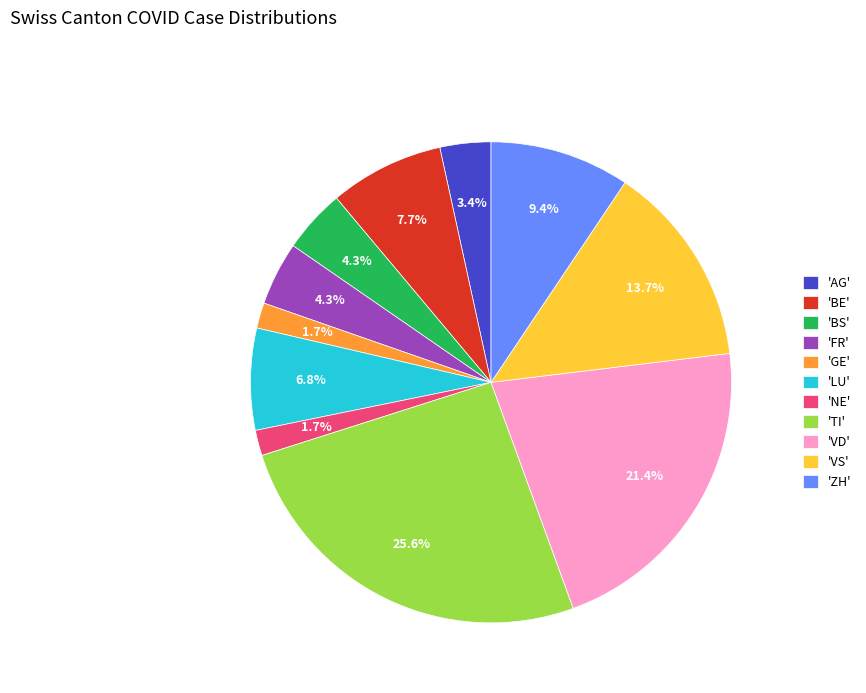

How many slices are in this pie chart?

11